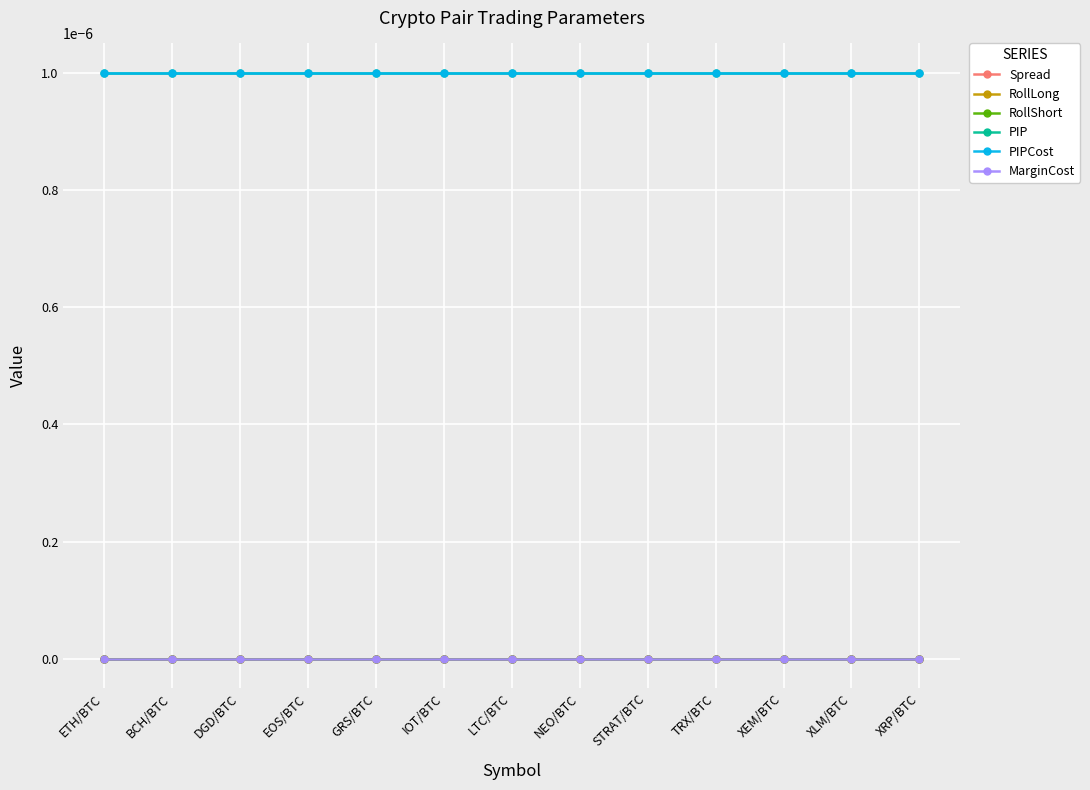

True or false: MarginCost and RollShort cross at least once.

False